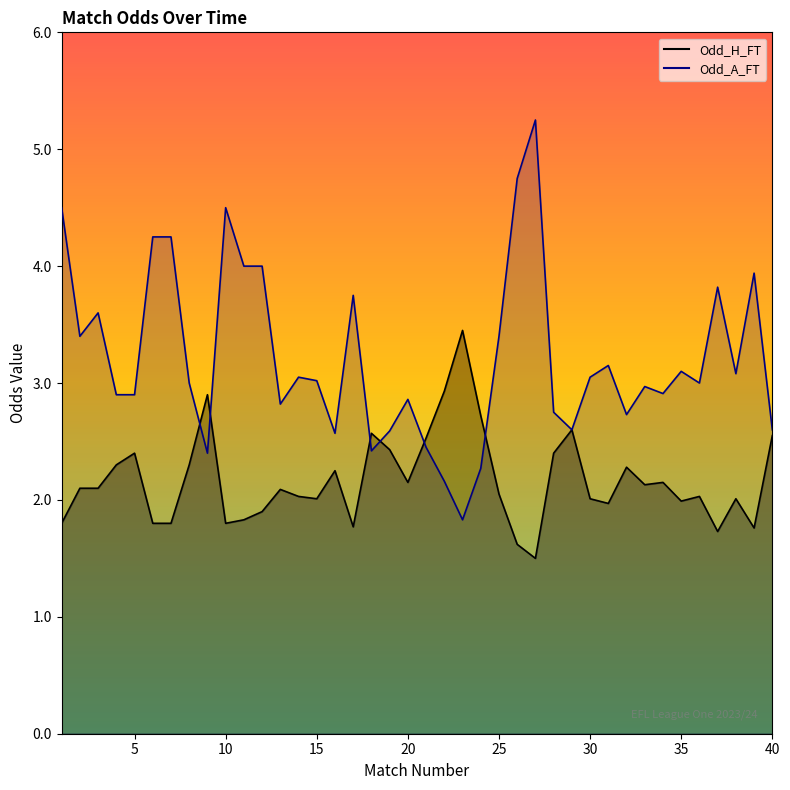

What is the difference between the second highest and minimum values in the Odd_H_FT line series?

1.4